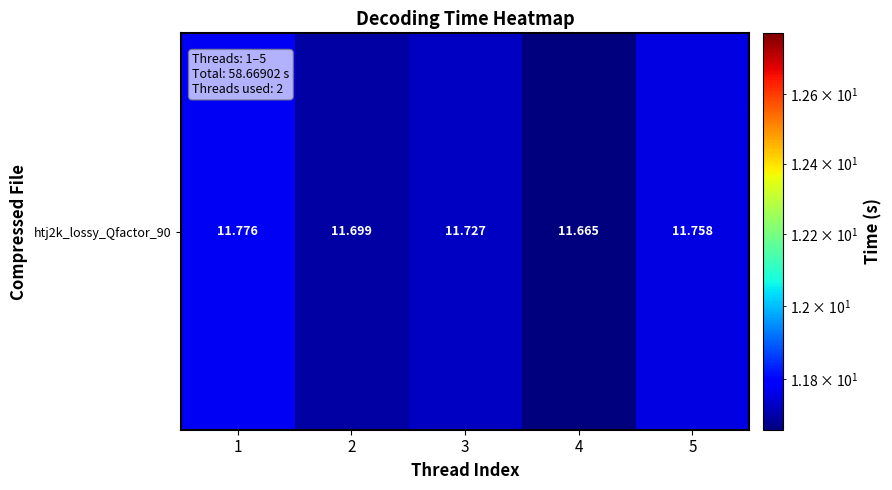

What is the greatest value displayed?

11.8